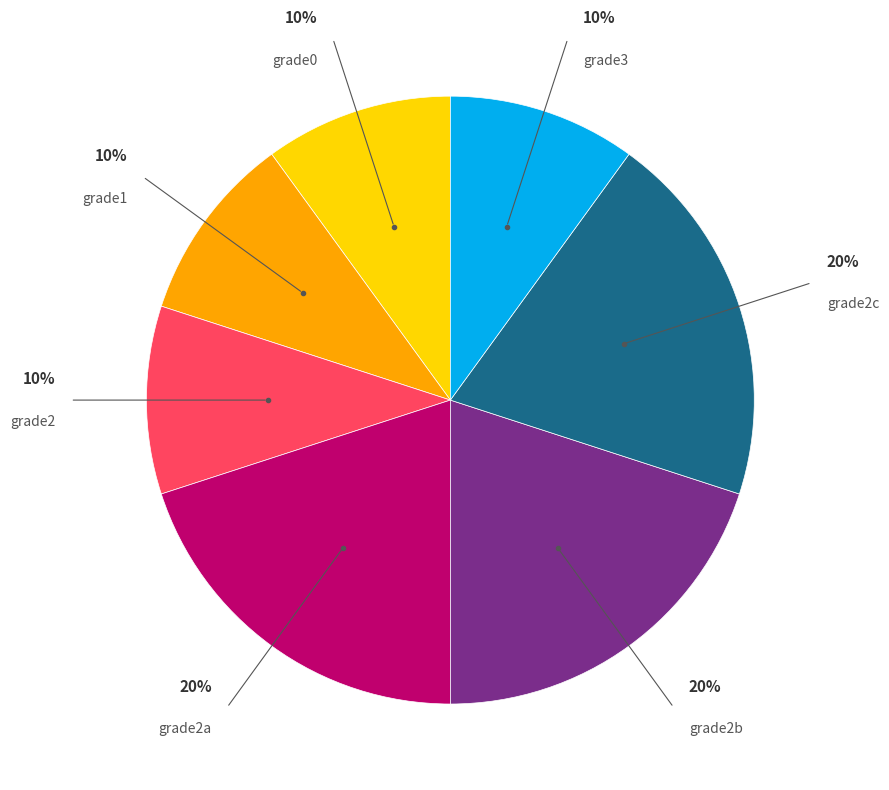

How many segments does this pie chart have?

7